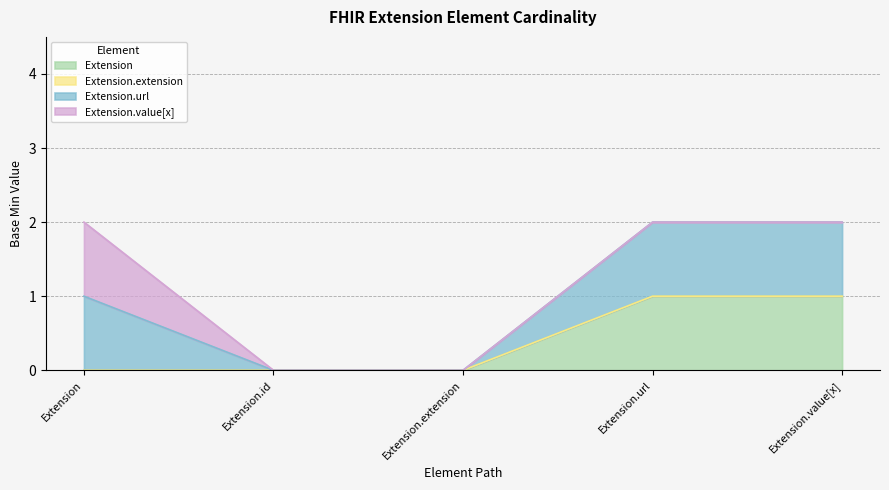

How many positive values does the Extension series have?

2